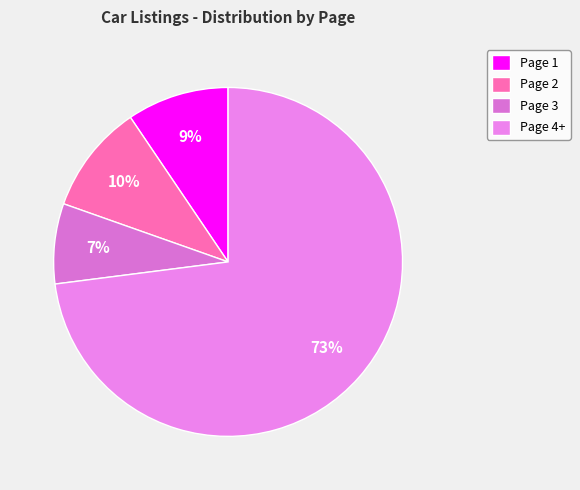

Rank the categories by value from highest to lowest.

Page 4+, Page 2, Page 1, Page 3